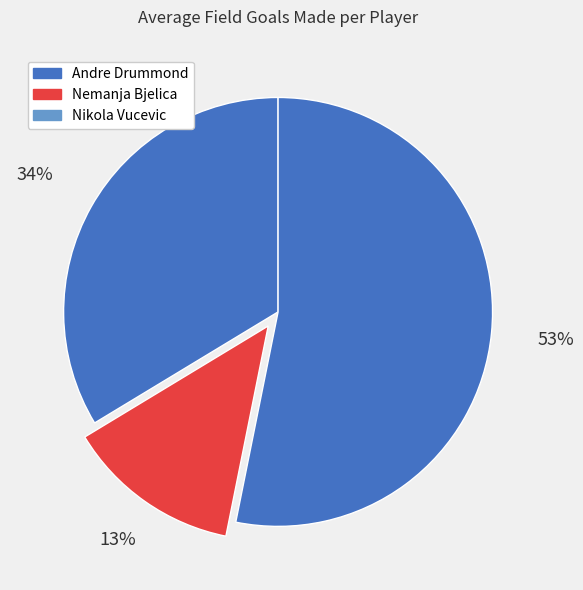

Is it true that Andre Drummond is 19% of the pie?

False